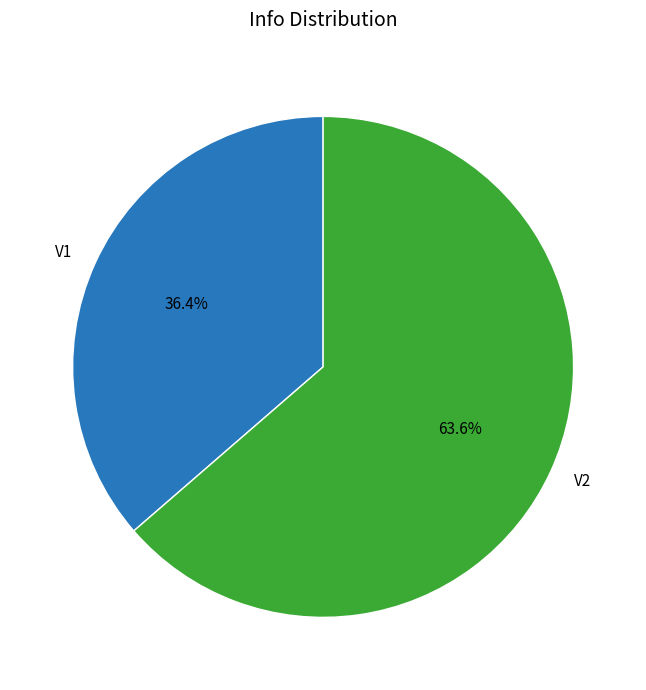

What is the ratio of the value at V1 to the value at V2?

0.6